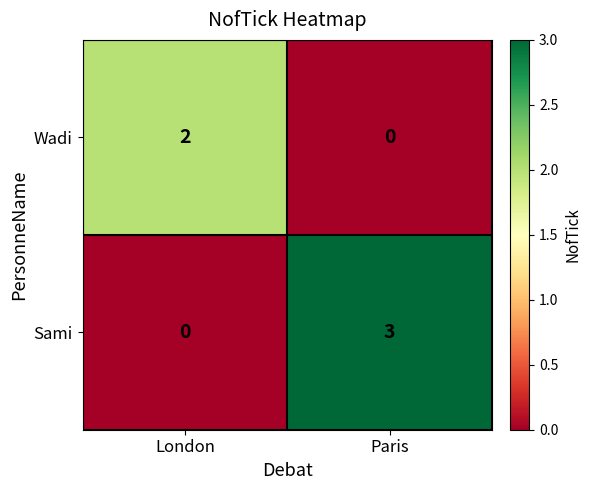

At how many categories does at least one series exceed 1?

2